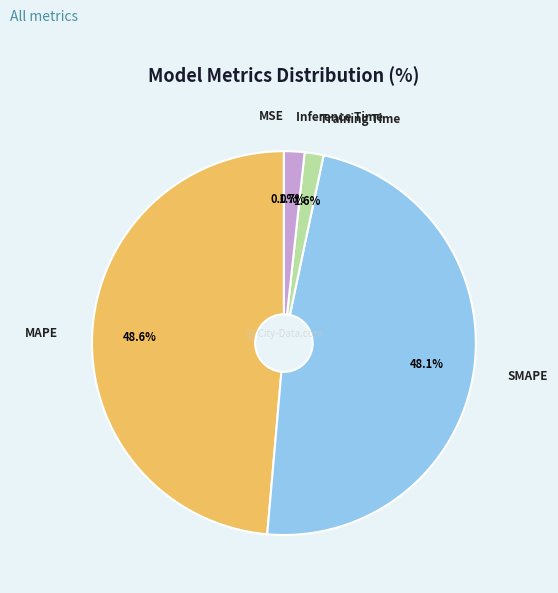

Is there a majority slice in this chart?

No